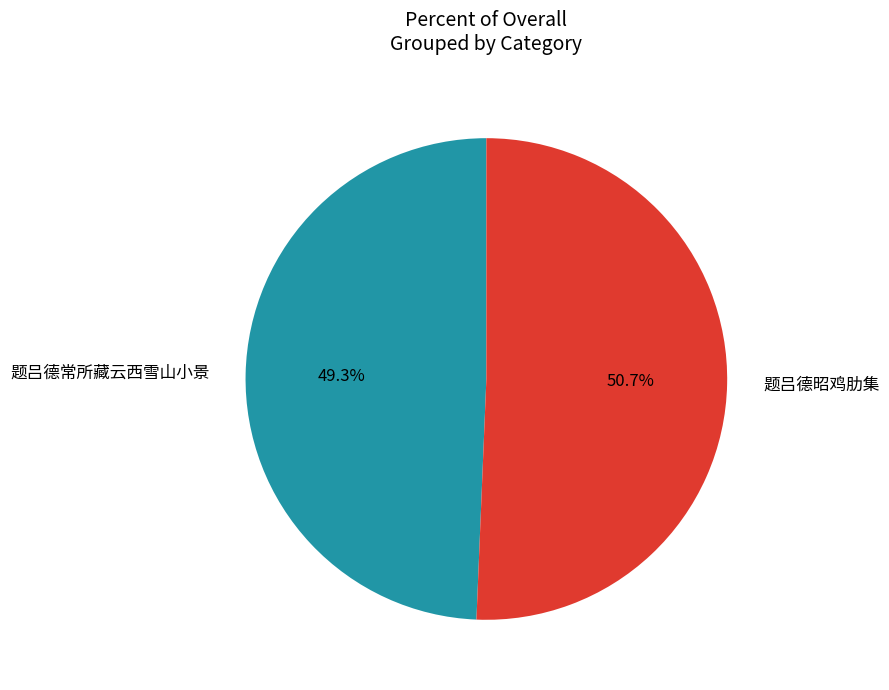

Which category has the smallest portion of the pie?

题吕德常所藏云西雪山小景